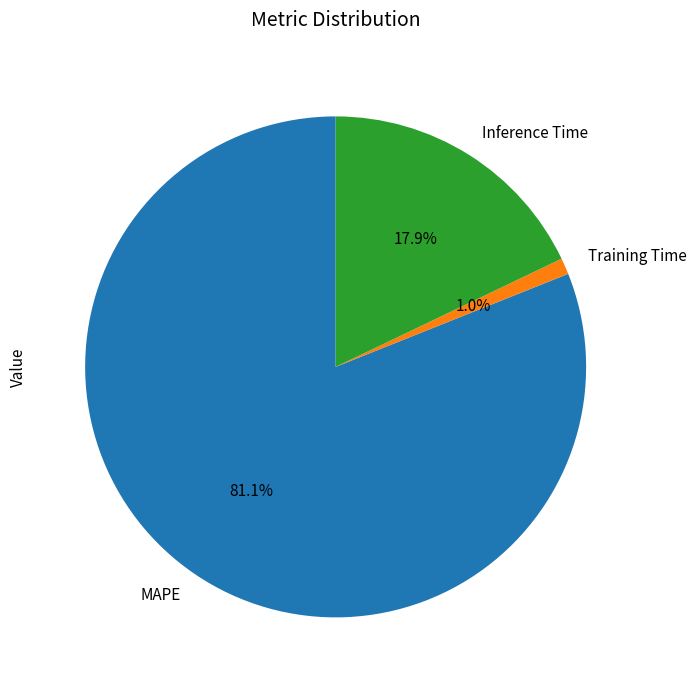

Count the number of slices in the pie.

3